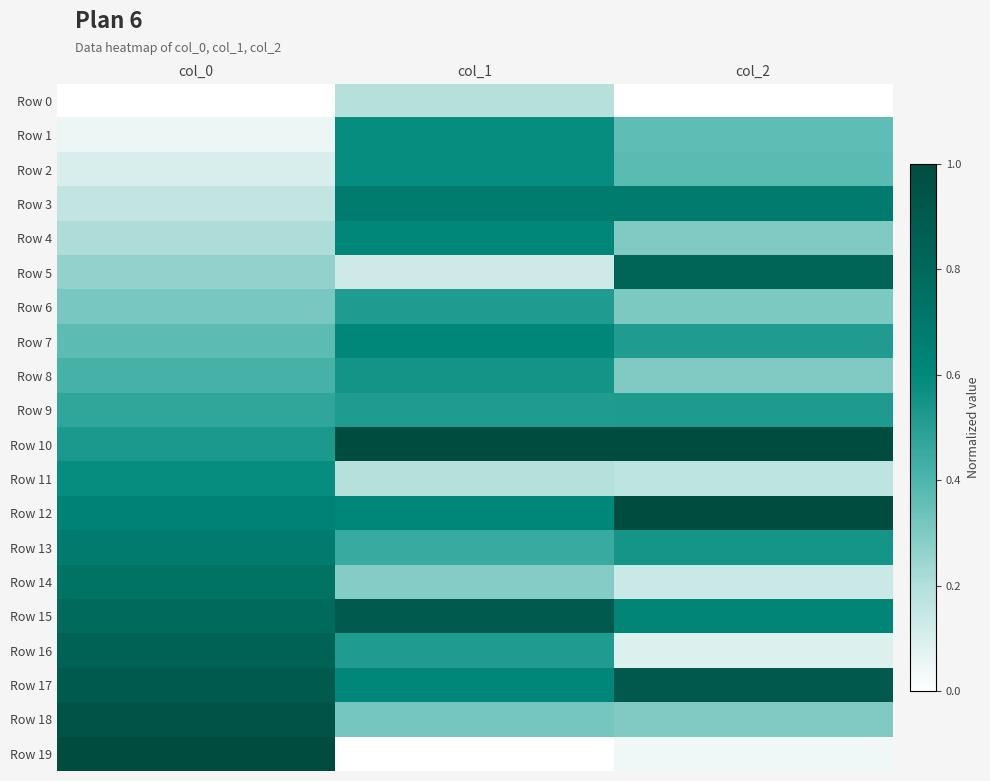

How many categories are shown in the chart?

3